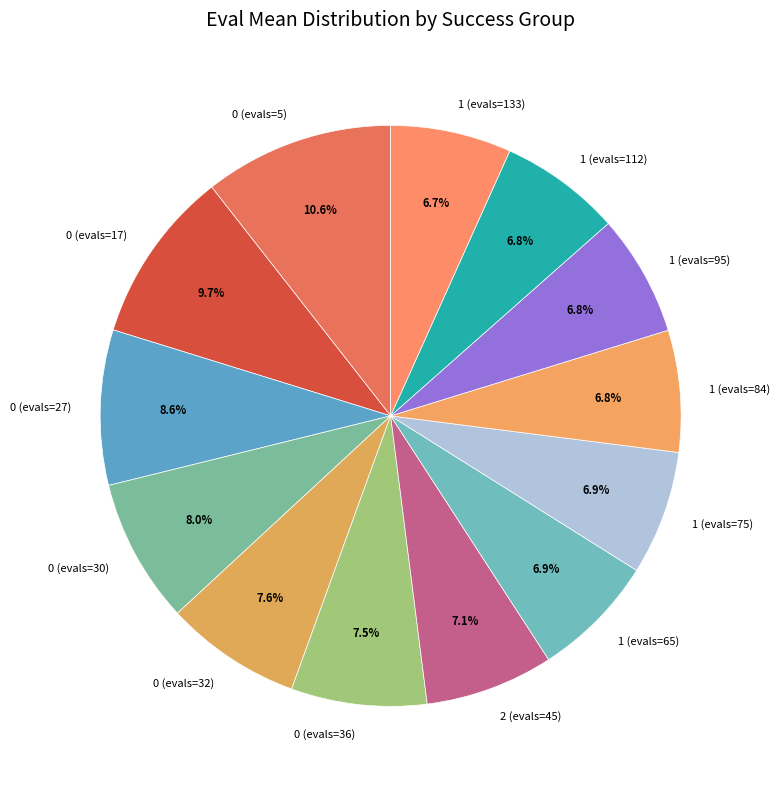

To the nearest percent, what portion does 1 (evals=65) represent?

7%